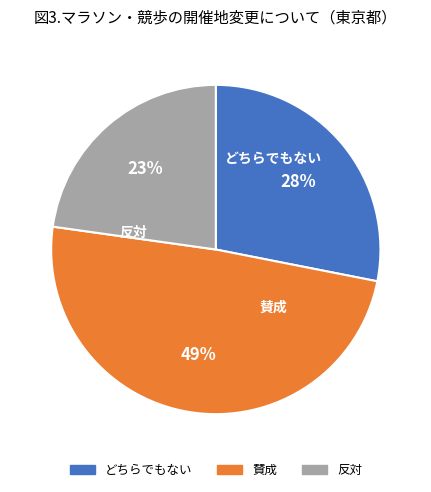

To the nearest percent, what is the average slice percentage?

33%